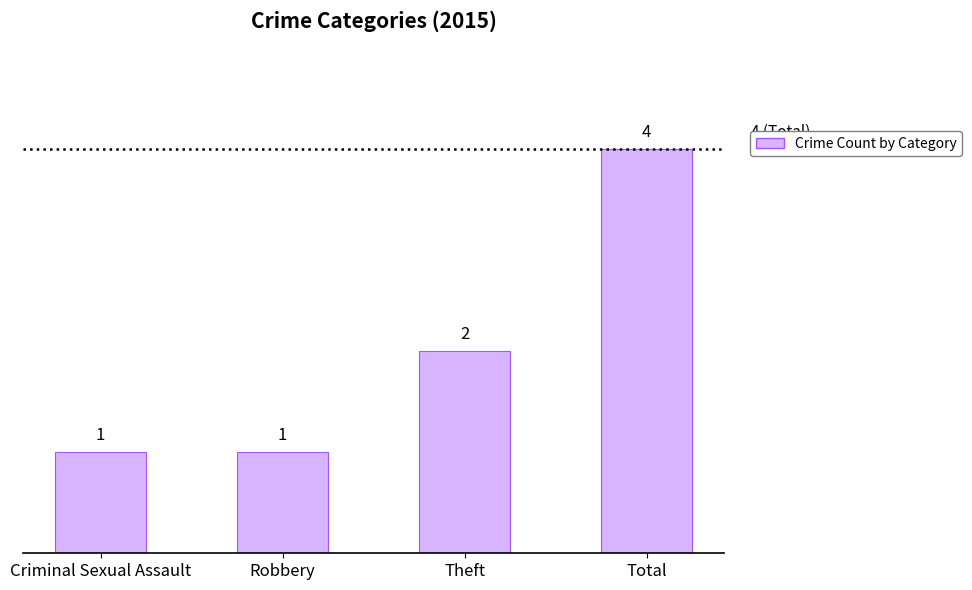

Does the chart contain any negative values?

No